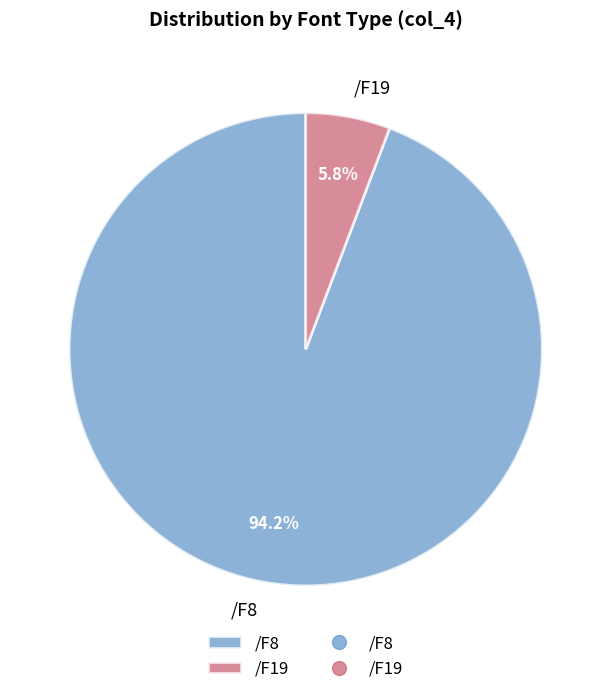

To the nearest percent, what is the combined percentage of /F19 and /F8?

100%